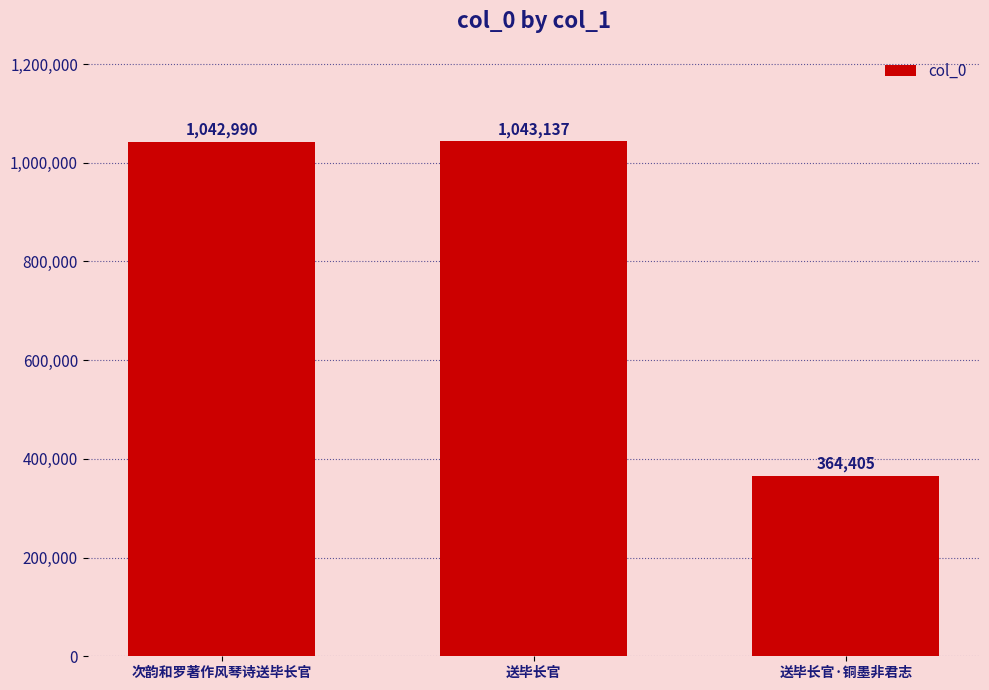

Is it true that the value at 送毕长官·铜墨非君志 is 534177?

False